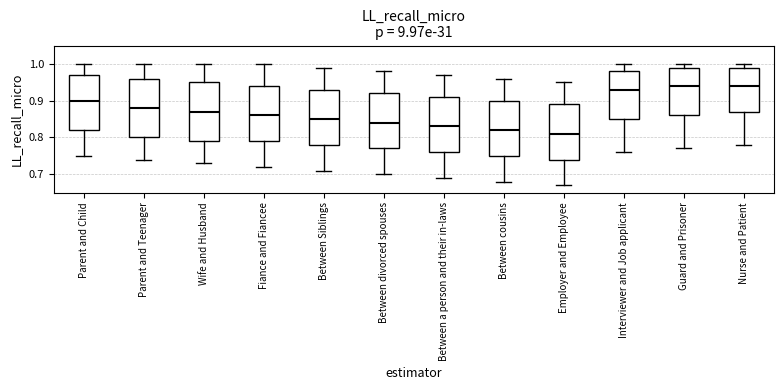

Where does the lower whisker of the box for Fiance and Fiancee end on the y-axis? The values are not printed on the chart, so give them approximately, as read against the axis.

0.72